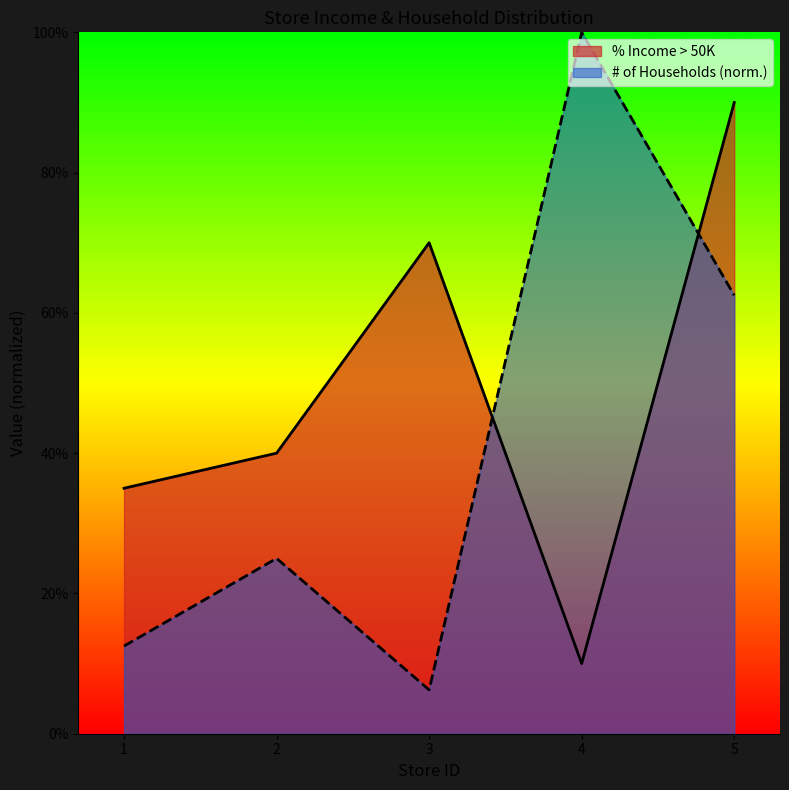

Reading left to right, extract all data points from this chart.

% Income > 50K: 1=0.3	2=0.4	3=0.7	4=0.1	5=0.9
# of Households: 1=0.1	2=0.2	3=0.1	4=1.0	5=0.6